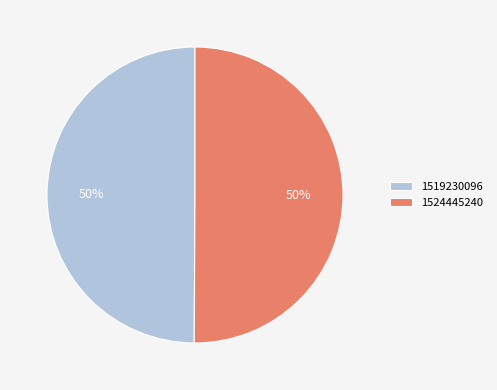

To the nearest percent, what is the combined percentage of 1519230096 and 1524445240?

100%